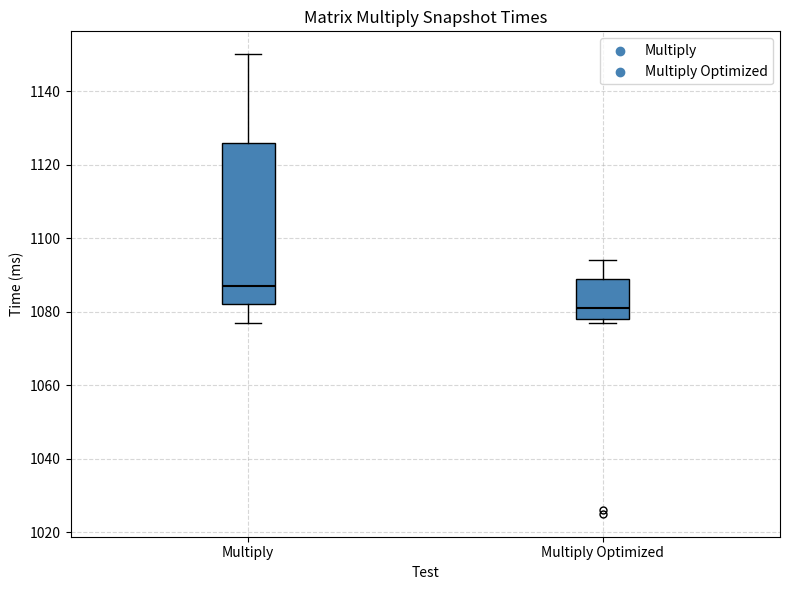

Reading left to right, read every box against the y-axis: the position of its median line, the range the box covers, and the ends of its whiskers. The values are not printed on the chart, so give them approximately, as read against the axis.

Multiply: median 1088, box 1082 to 1126, whiskers 1078 to 1150
Multiply Optimized: median 1082, box 1078 to 1090, whiskers 1078 (just below the box's lower edge) to 1094